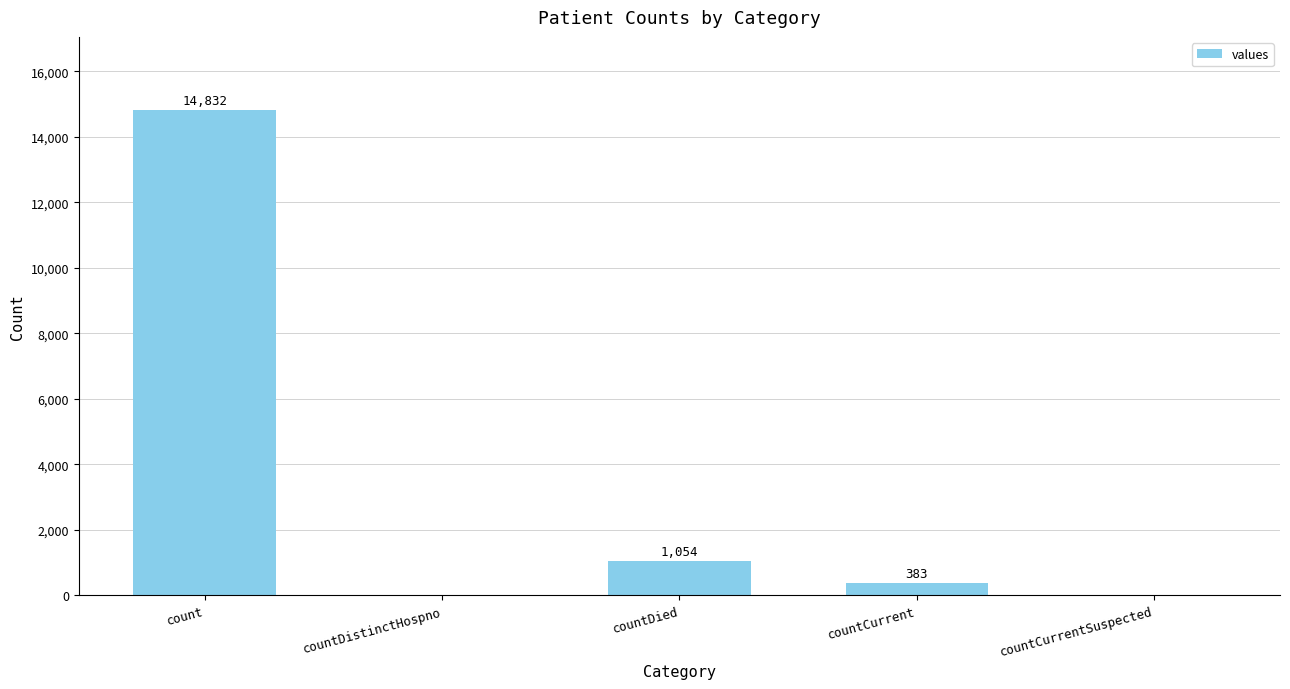

At which label does the data first exceed 383?

count